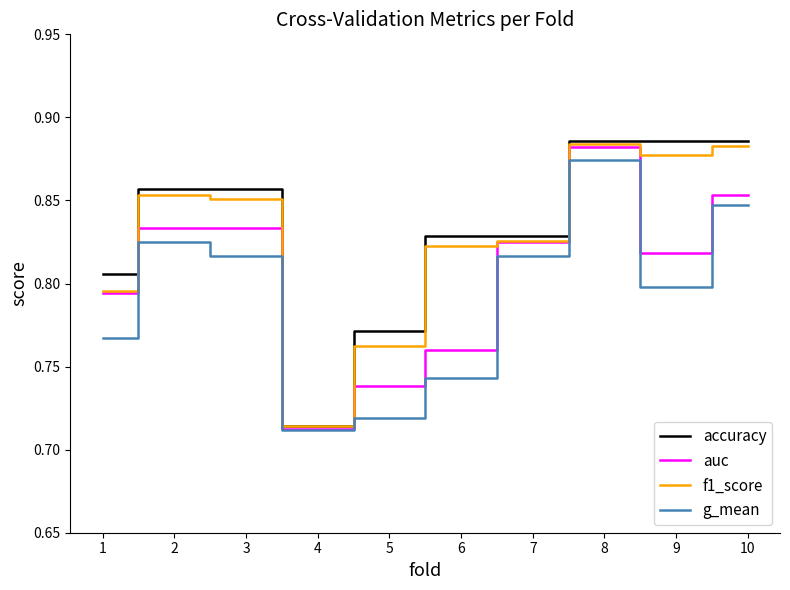

Which category has the lowest value in the auc series?

4